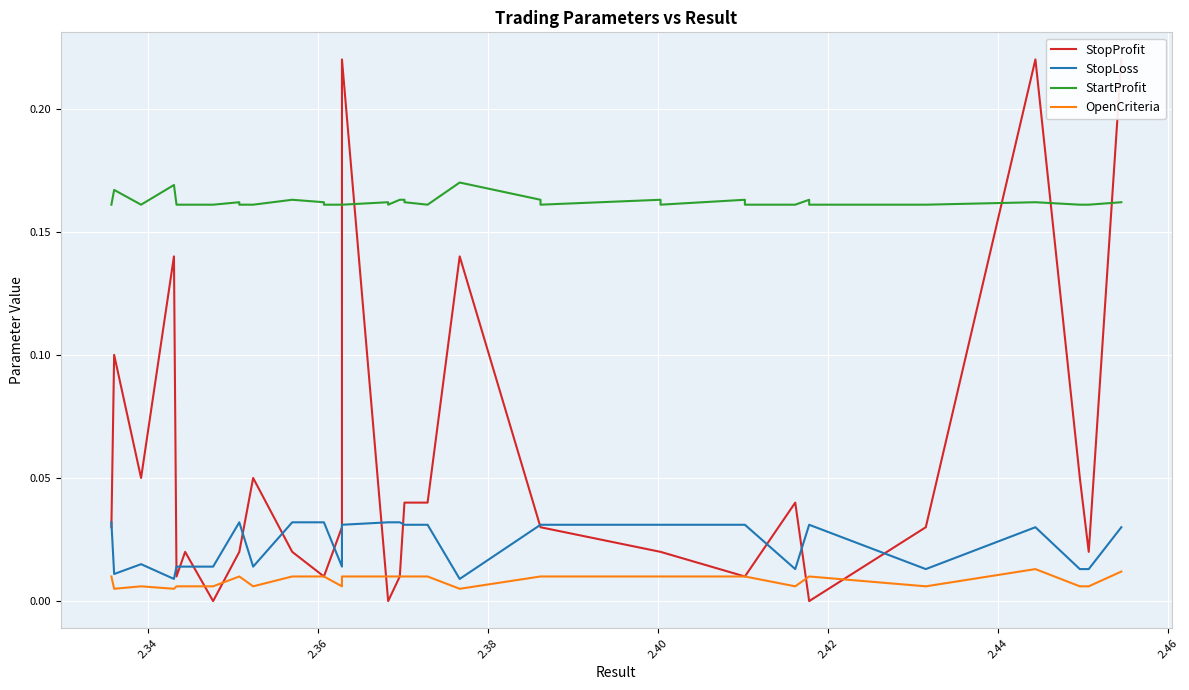

Is the value of OpenCriteria at 2.32 greater than the value of StopLoss at 25?

No